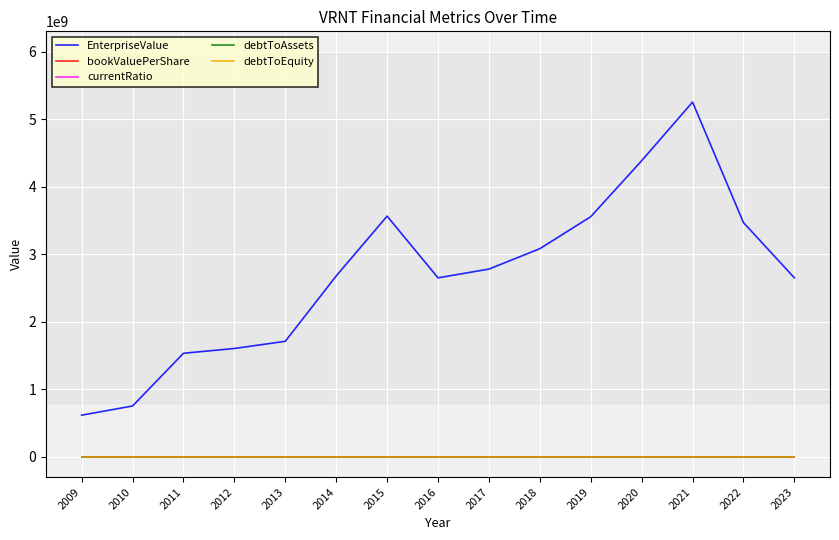

Which series changed the most between 2013 and 2022?

EnterpriseValue